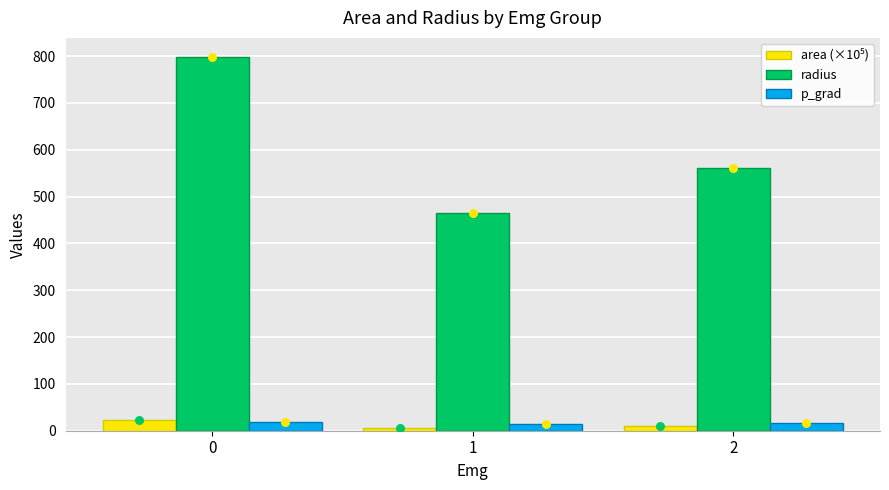

What is the total value across all series at 1?

486.8